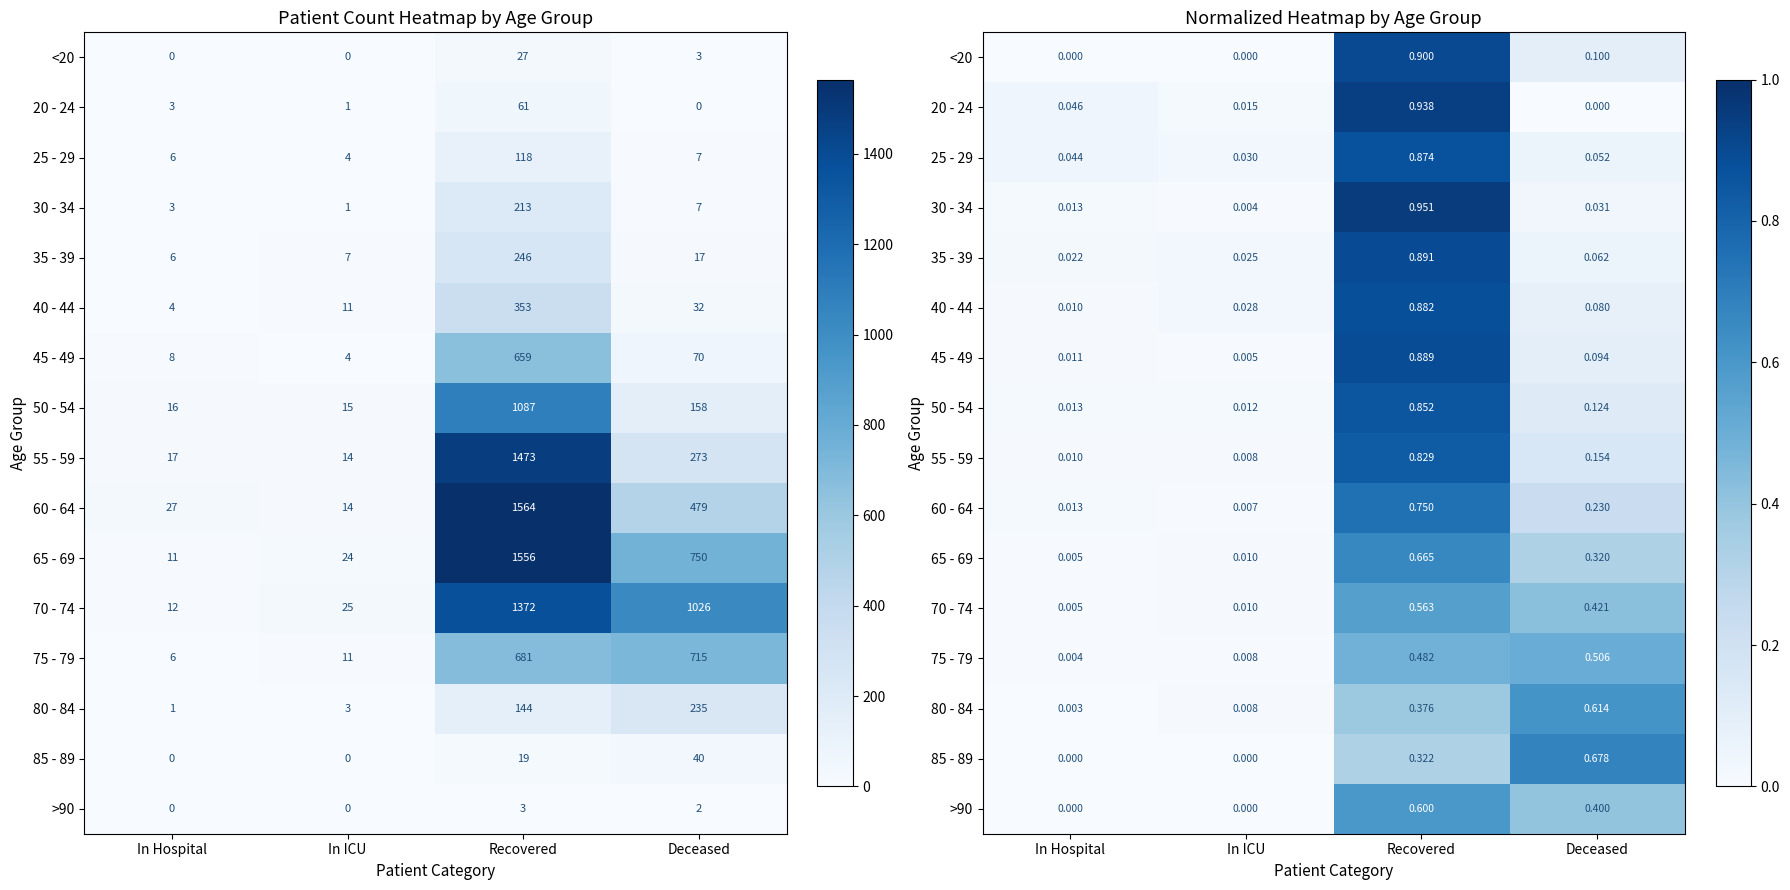

The value of 30 - 34 at In Hospital is 0.0. True or false?

True